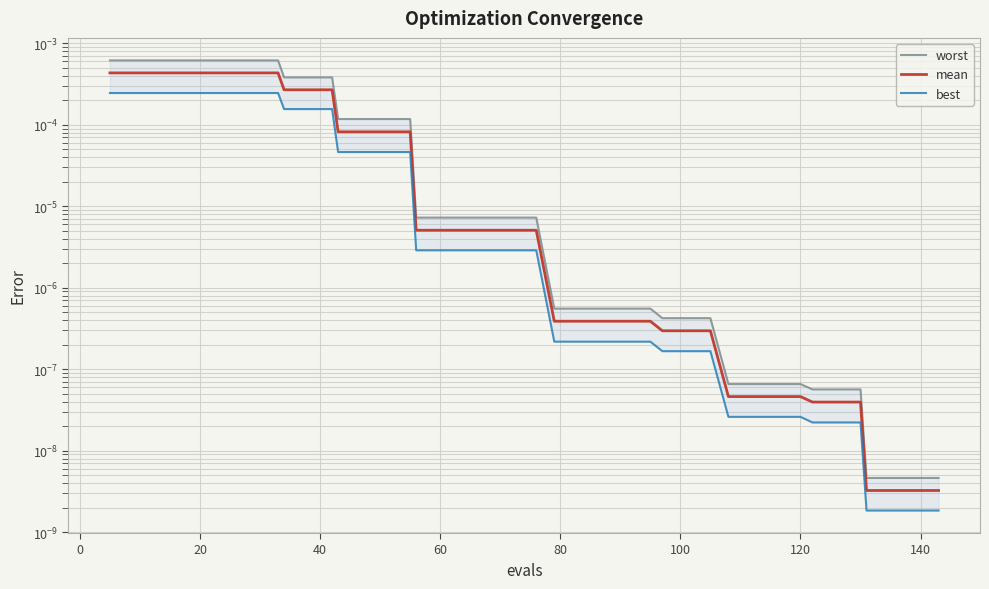

How many lines are shown in the chart?

3